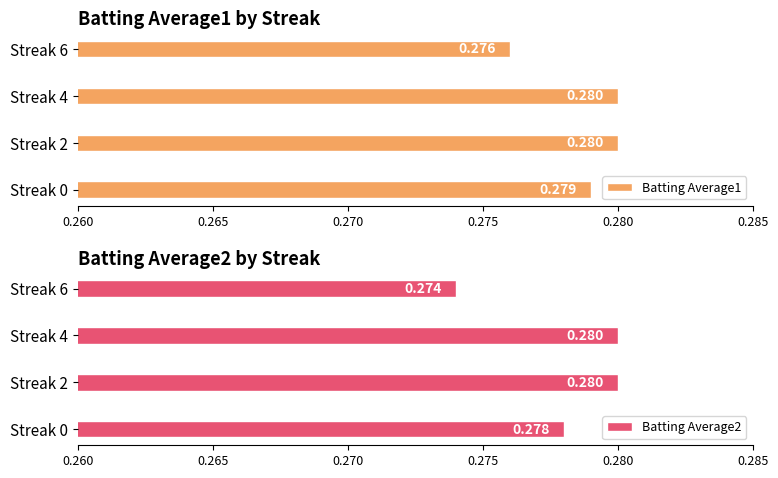

What is the value of the Batting Average2 bar at the 4th from the left?

0.3